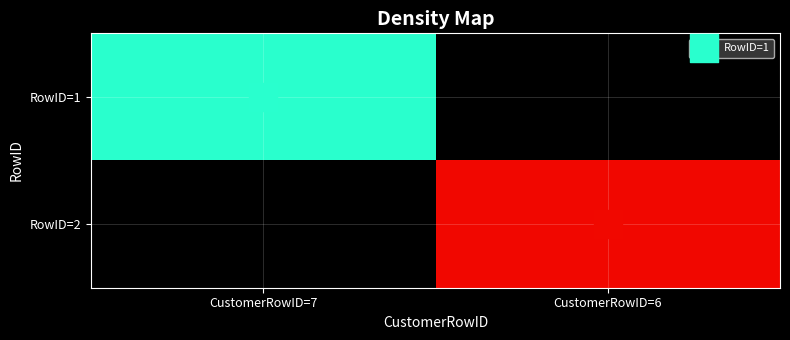

Which label corresponds to the largest value in the chart?

CustomerRowID=6